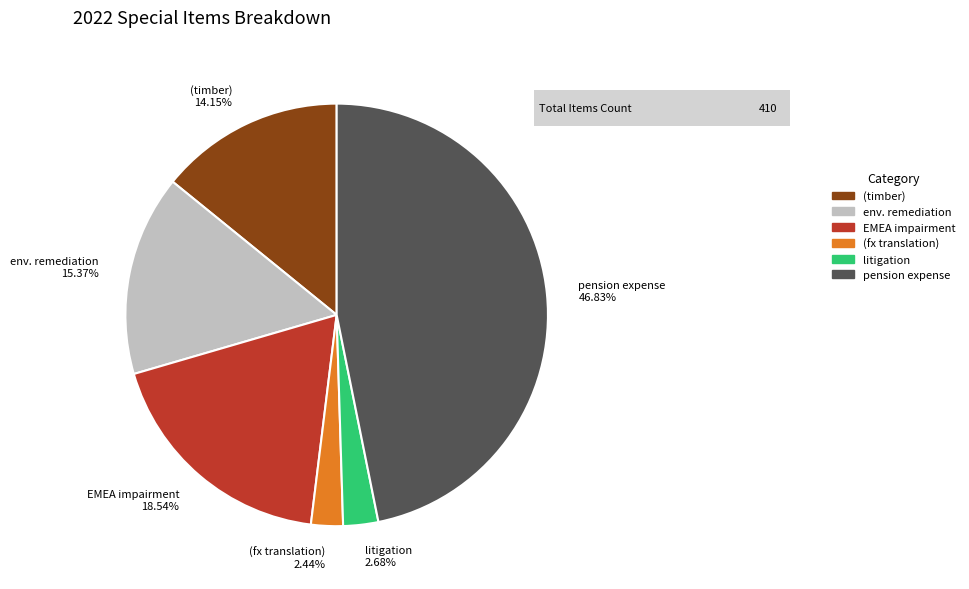

Approximately how many times larger is the value at (timber) 14.15% compared to pension expense 46.83%?

0.3